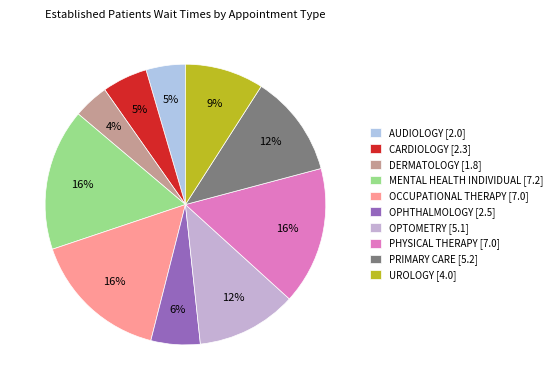

Does any single category account for the majority?

No